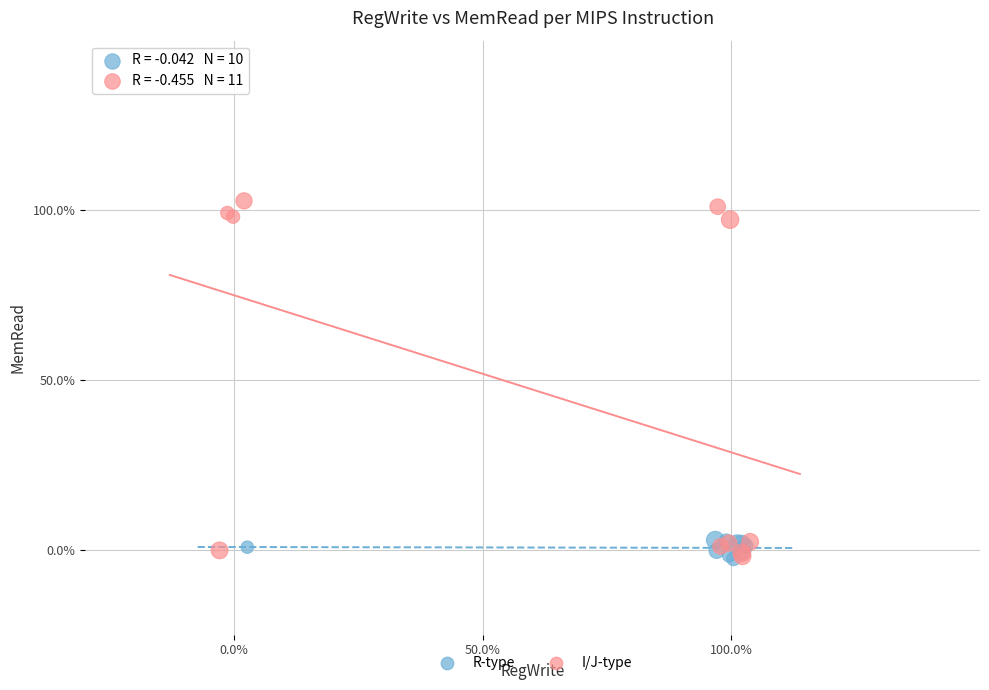

Which series contains the highest Y value?

I/J-type